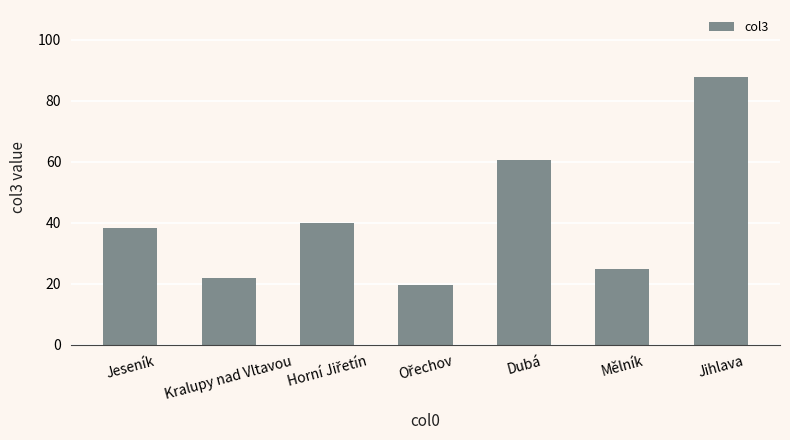

Reading left to right, what are all the values shown in this chart?

38.2	21.9	39.9	19.7	60.6	25.0	87.9